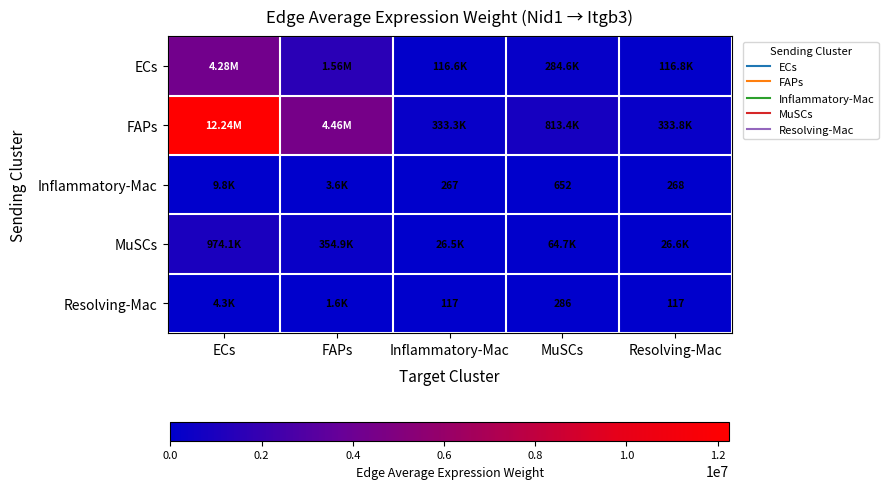

At Inflammatory-Mac, list the series in order from largest to smallest.

FAPs, ECs, MuSCs, Inflammatory-Mac, Resolving-Mac